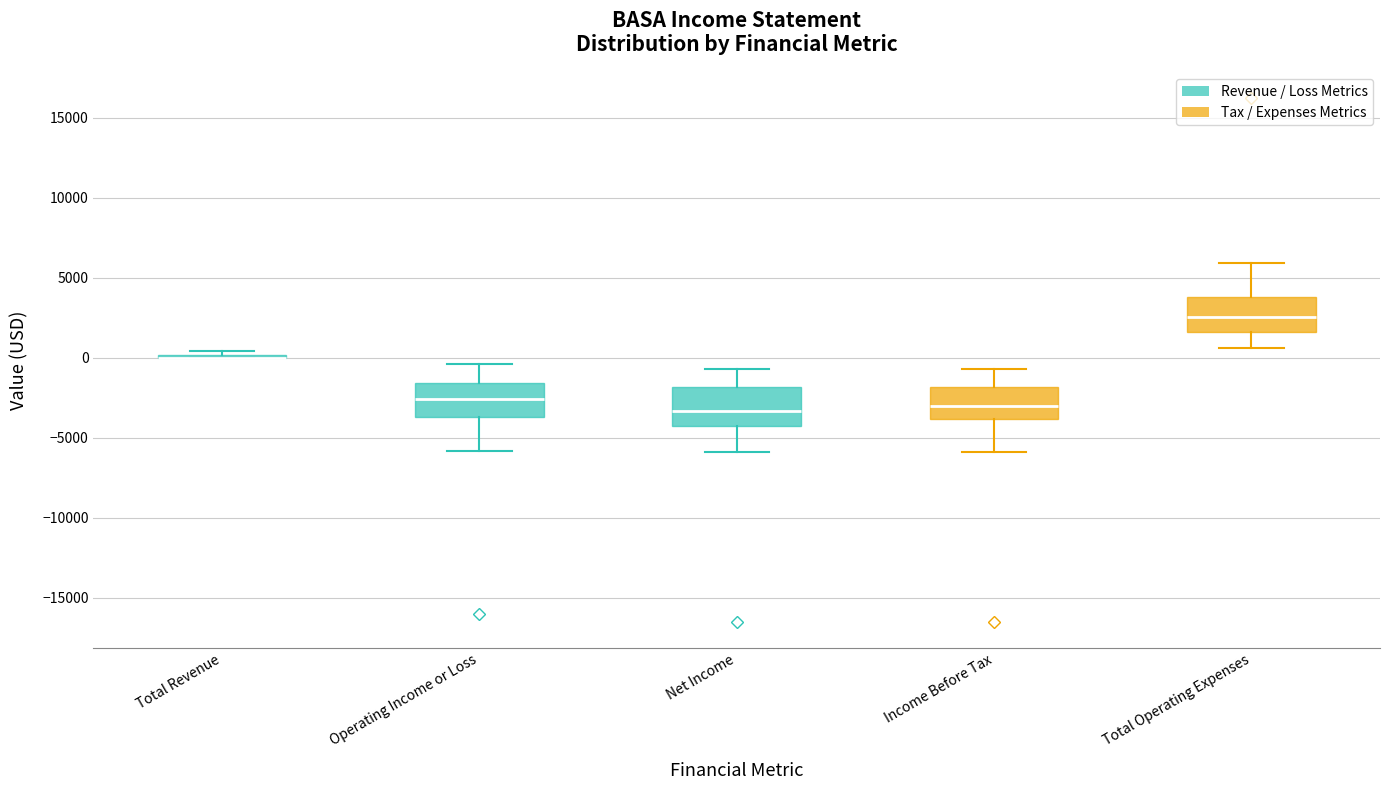

Reading left to right, read every box against the y-axis: the position of its median line, the range the box covers, and the ends of its whiskers. The values are not printed on the chart, so give them approximately, as read against the axis.

Total Revenue: box collapsed to a line at 0, whiskers 0 to 500
Operating Income or Loss: median -2500, box -3500 to -1500, whiskers -6000 to -500
Net Income: median -3500, box -4500 to -2000, whiskers -6000 to -500
Income Before Tax: median -3000, box -4000 to -2000, whiskers -6000 to -500
Total Operating Expenses: median 2500, box 1500 to 4000, whiskers 500 to 6000